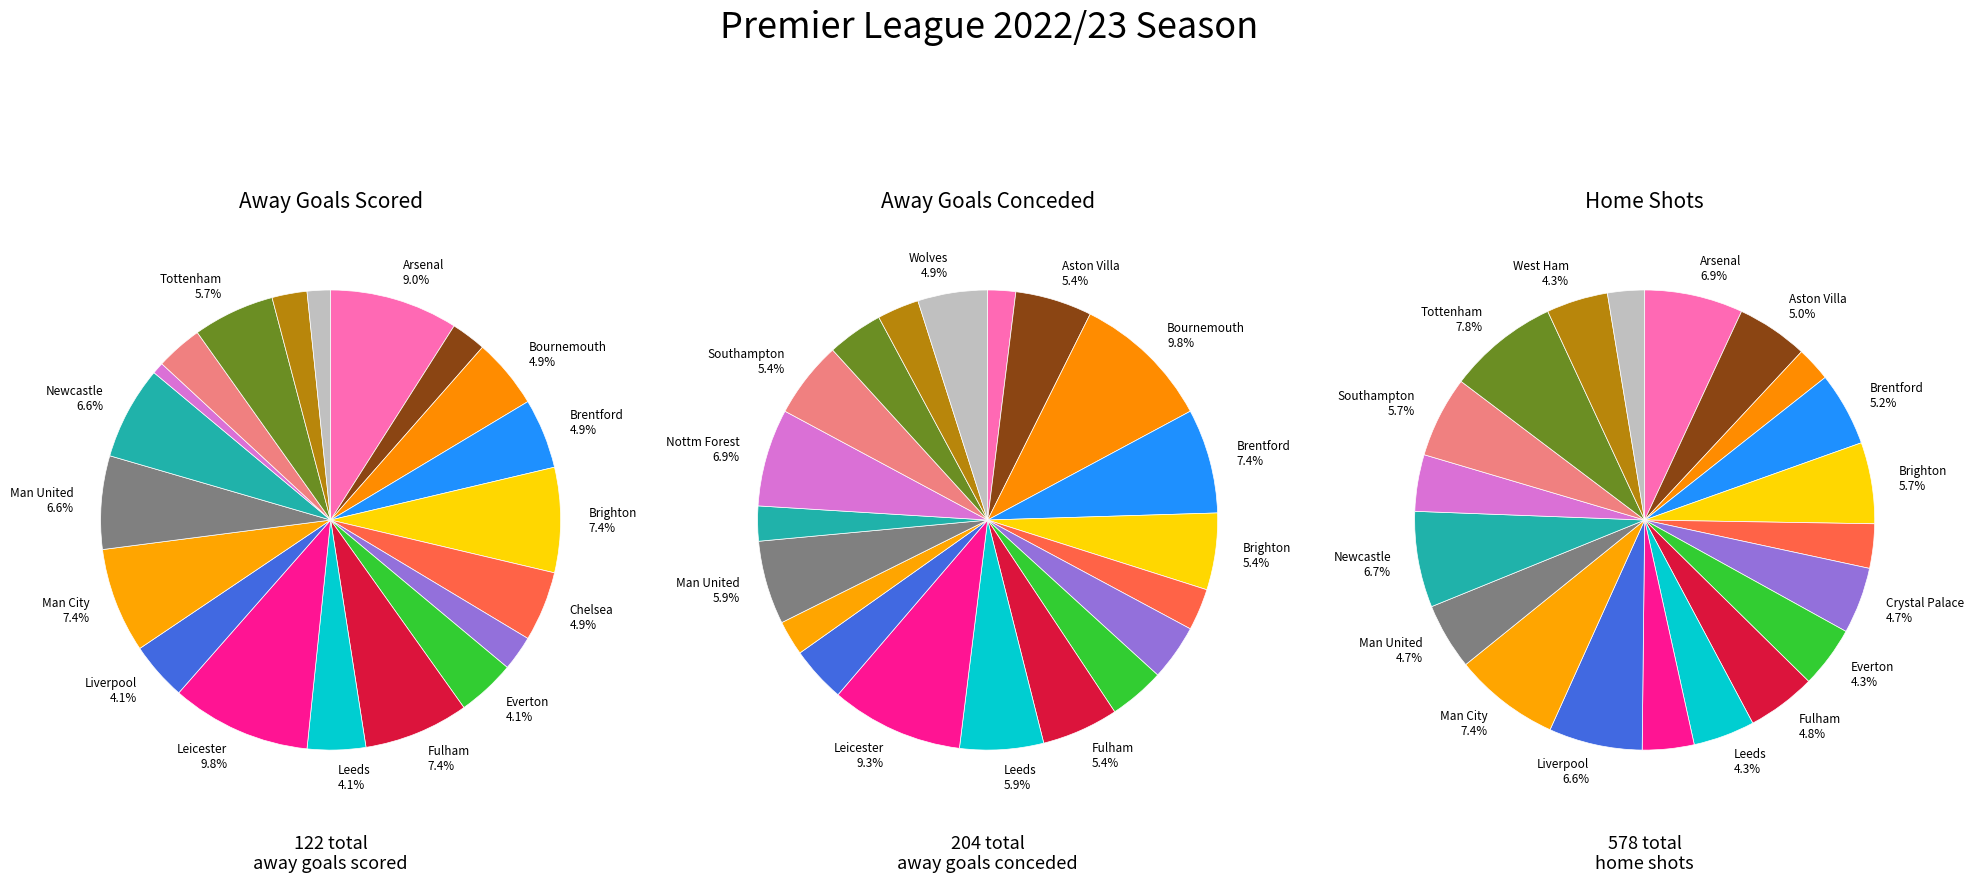

To the nearest percent, what is the average slice percentage?

5%